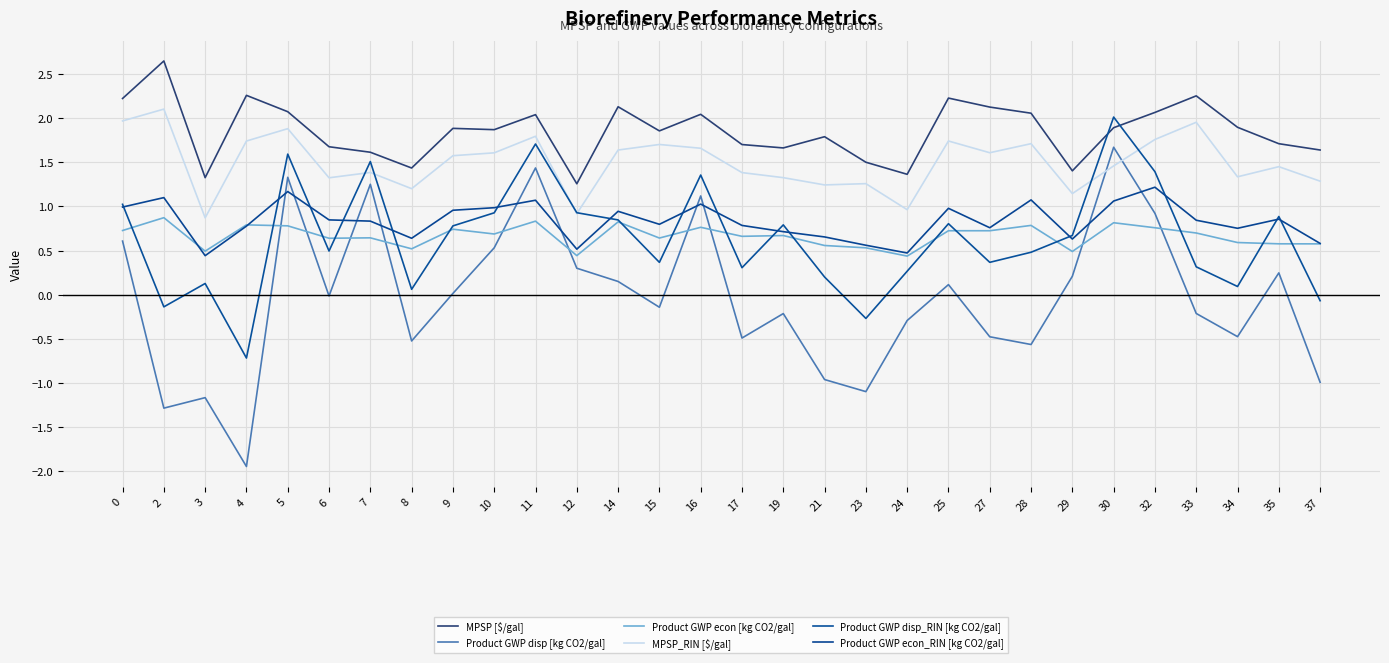

At which category is the sum across all series the highest?

30